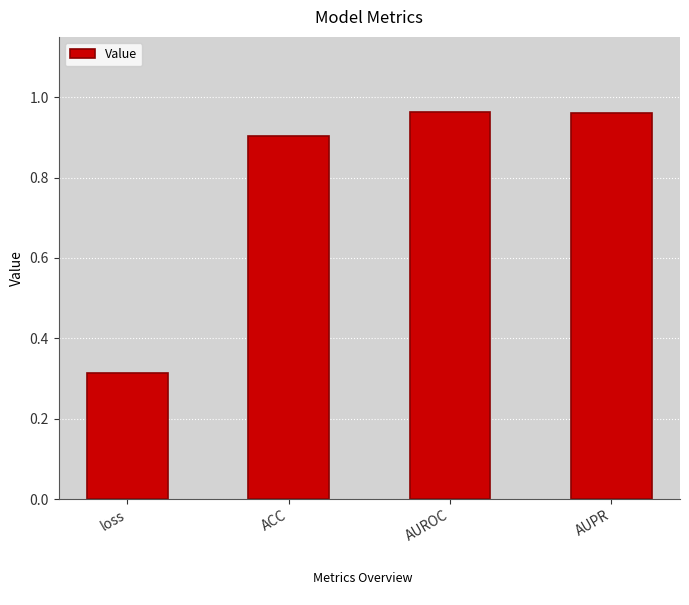

What is the average value?

0.8